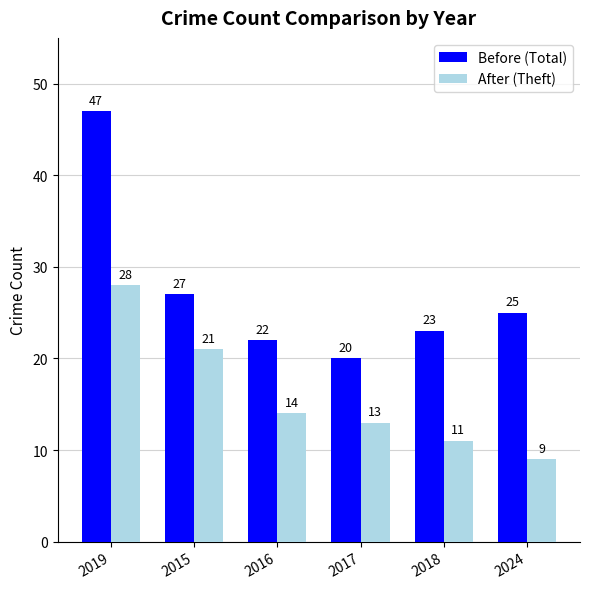

What is the difference between the Before (Total) values at 2024 and 2016?

3